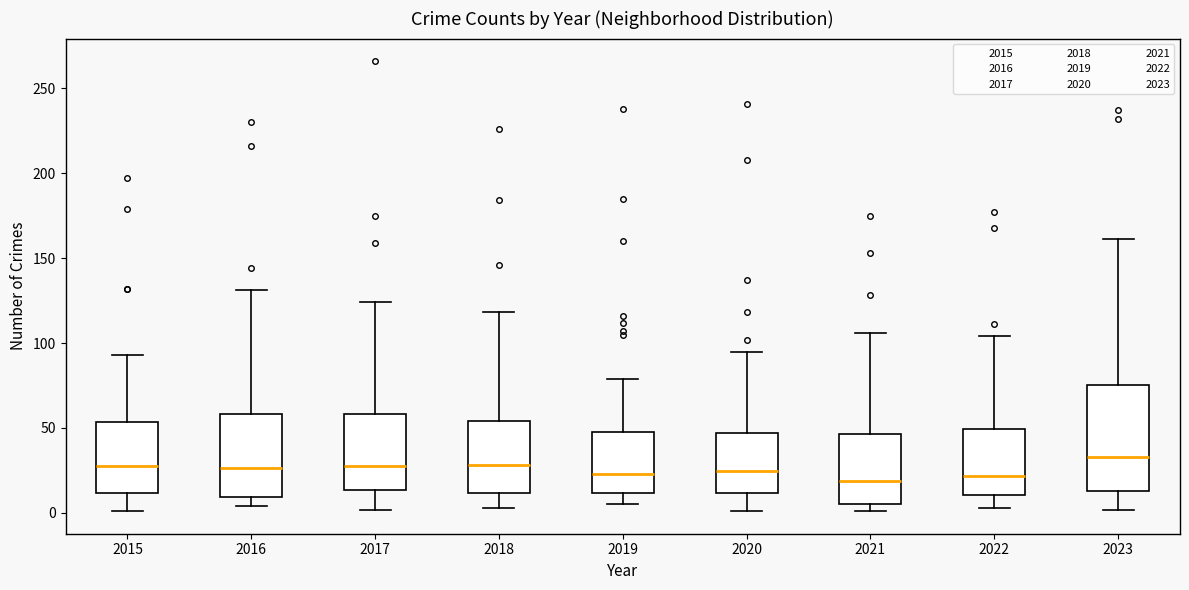

Reading left to right, read every box against the y-axis: the position of its median line, the range the box covers, and the ends of its whiskers. The values are not printed on the chart, so give them approximately, as read against the axis.

2015: median 30, box 10 to 55, whiskers 0 to 95
2016: median 25, box 10 to 60, whiskers 5 to 130
2017: median 30, box 15 to 60, whiskers 0 to 125
2018: median 30, box 10 to 55, whiskers 5 to 120
2019: median 25, box 10 to 50, whiskers 5 to 80
2020: median 25, box 10 to 45, whiskers 0 to 95
2021: median 20, box 5 to 45, whiskers 0 to 105
2022: median 20, box 10 to 50, whiskers 5 to 105
2023: median 35, box 15 to 75, whiskers 0 to 160